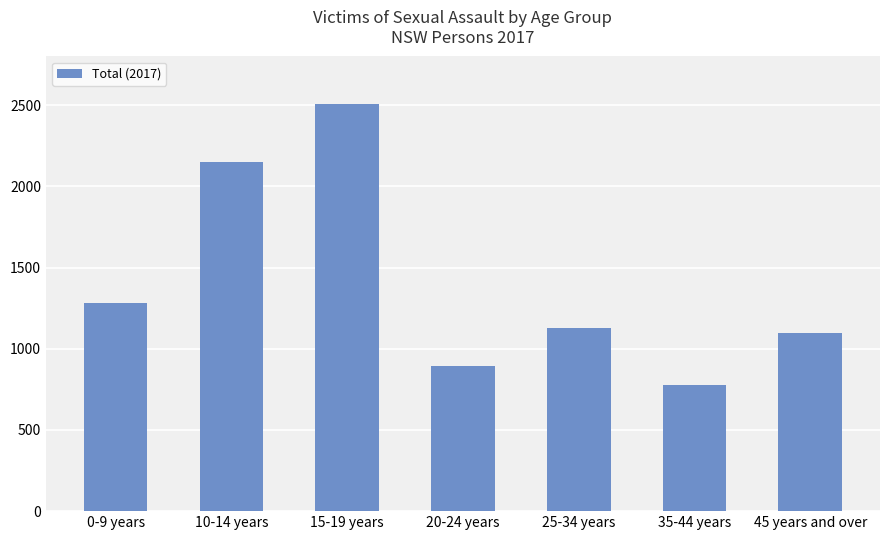

List the labels in order of value, smallest first.

35-44 years, 20-24 years, 45 years and over, 25-34 years, 0-9 years, 10-14 years, 15-19 years